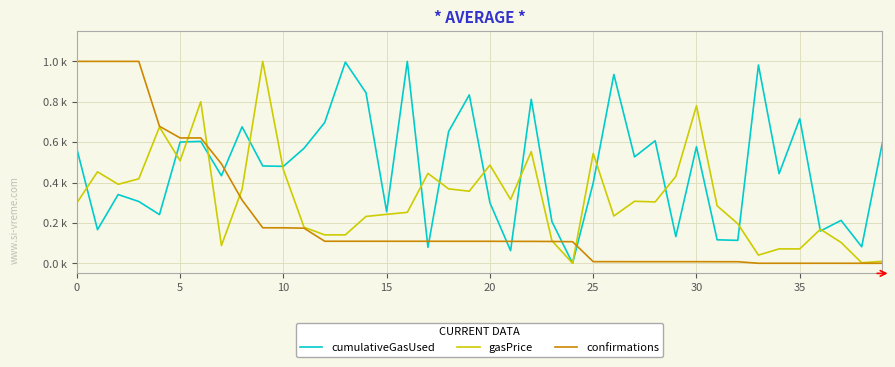

Is this an area chart (filled region under the line)?

No